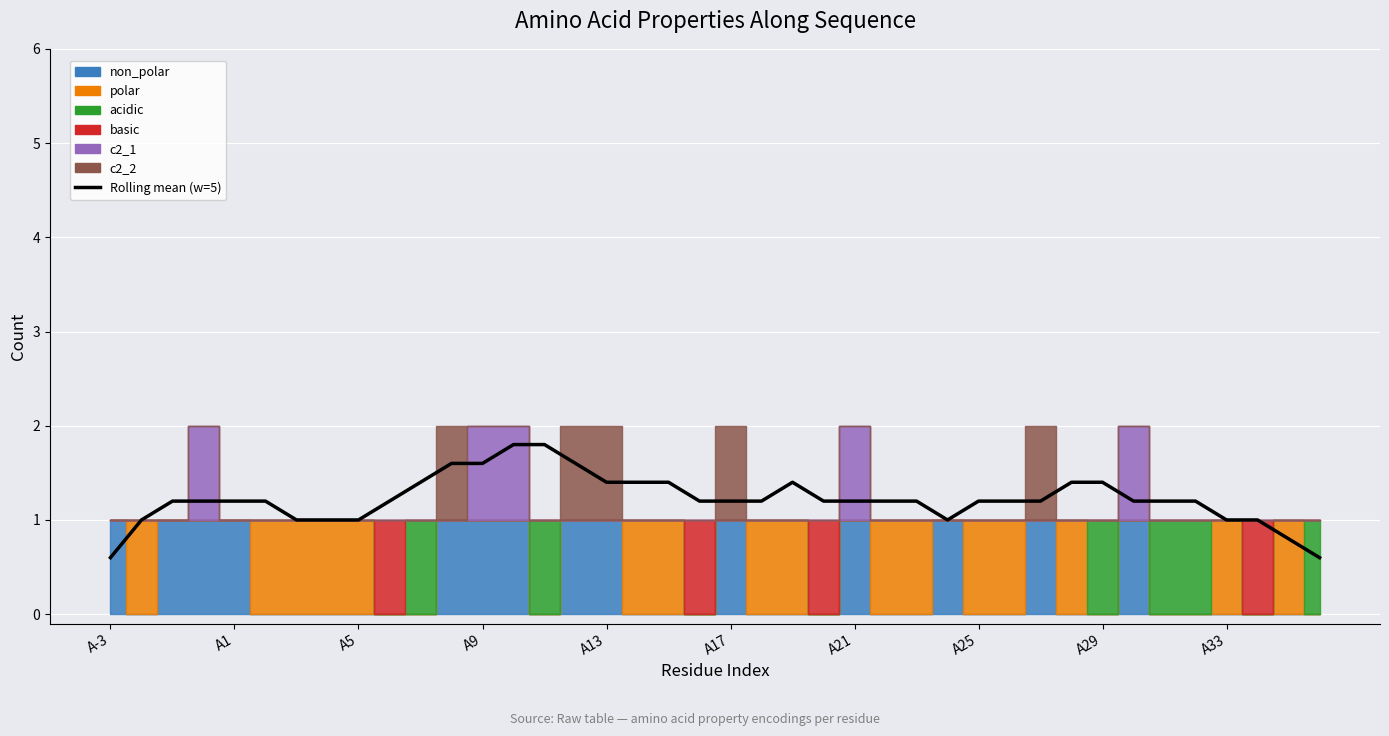

List the labels in order of value, smallest first.

A-3, 39, 38, A1, A21, A25, A29, 27, 36, 37, A5, A9, A13, A17, 19, 20, 21, 23, 24, 25, 26, 29, 30, 33, 34, 35, A33, 28, 10, 16, 17, 18, 22, 31, 32, 12, 15, 11, 14, 13